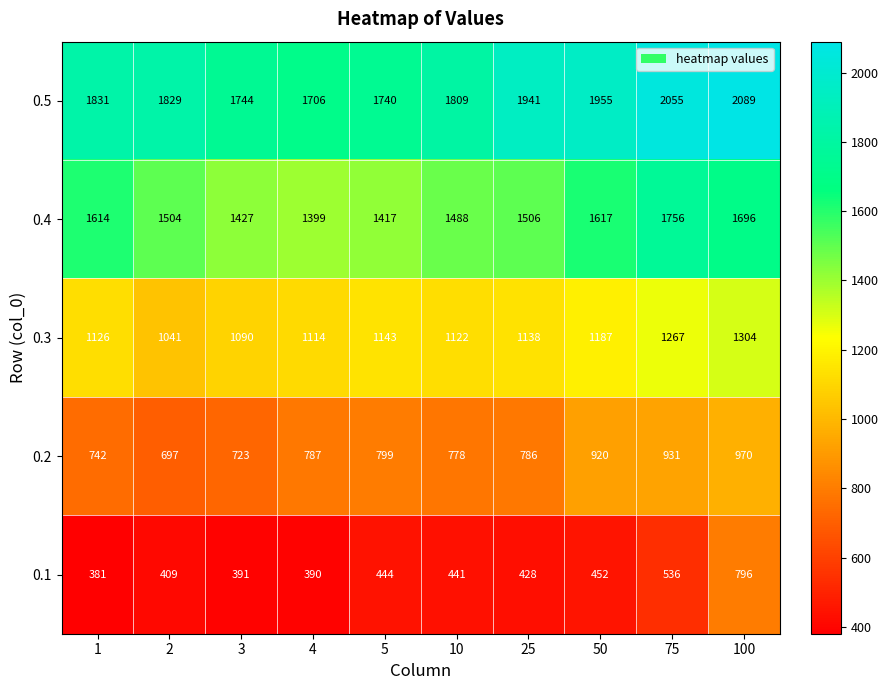

Rank the series at 25 from highest to lowest value.

0.5, 0.4, 0.3, 0.2, 0.1